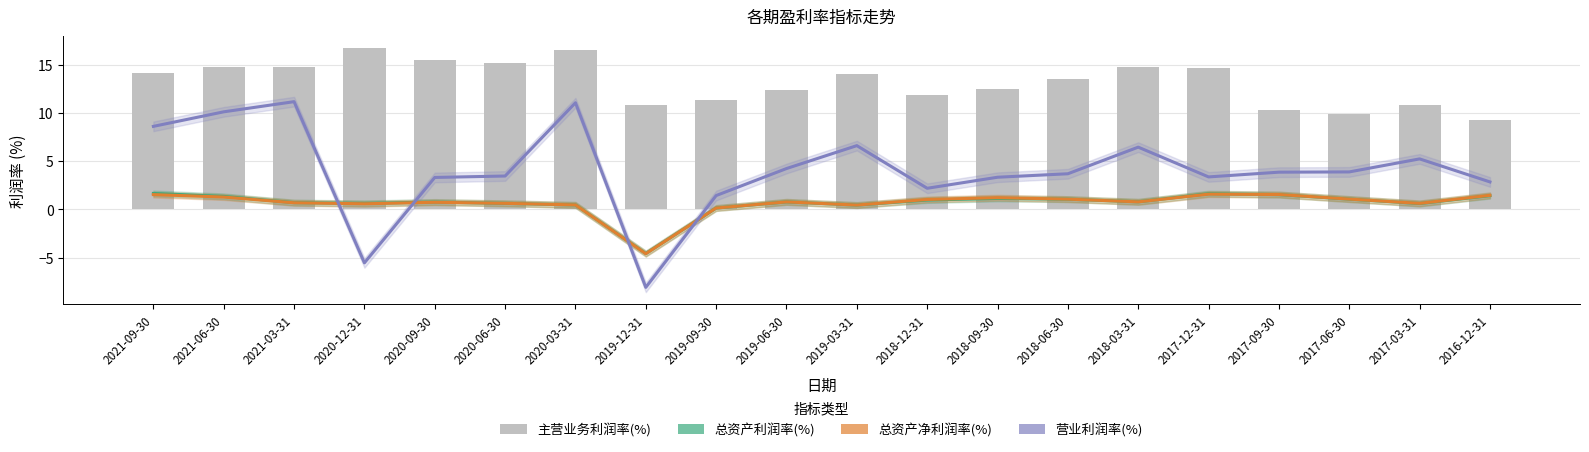

What is the difference between the 总资产利润率(%) values at 2018-03-31 and 2021-03-31?

0.1